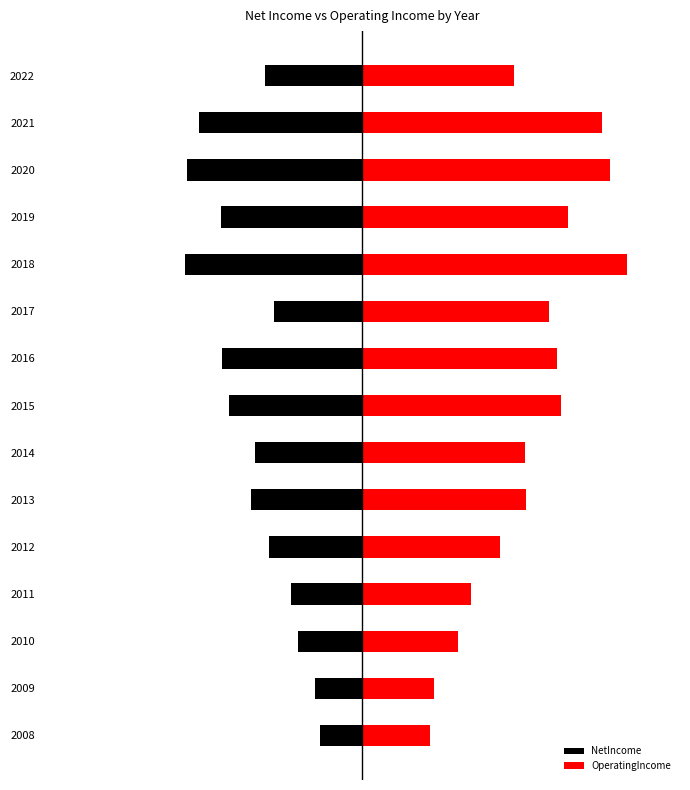

How many groups of bars are there?

15